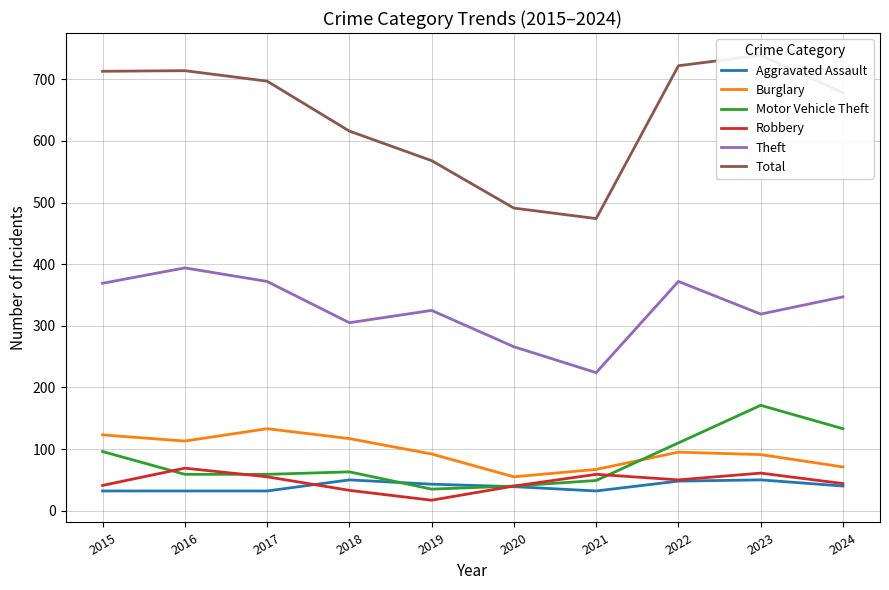

What is the sum of all Robbery values?

469